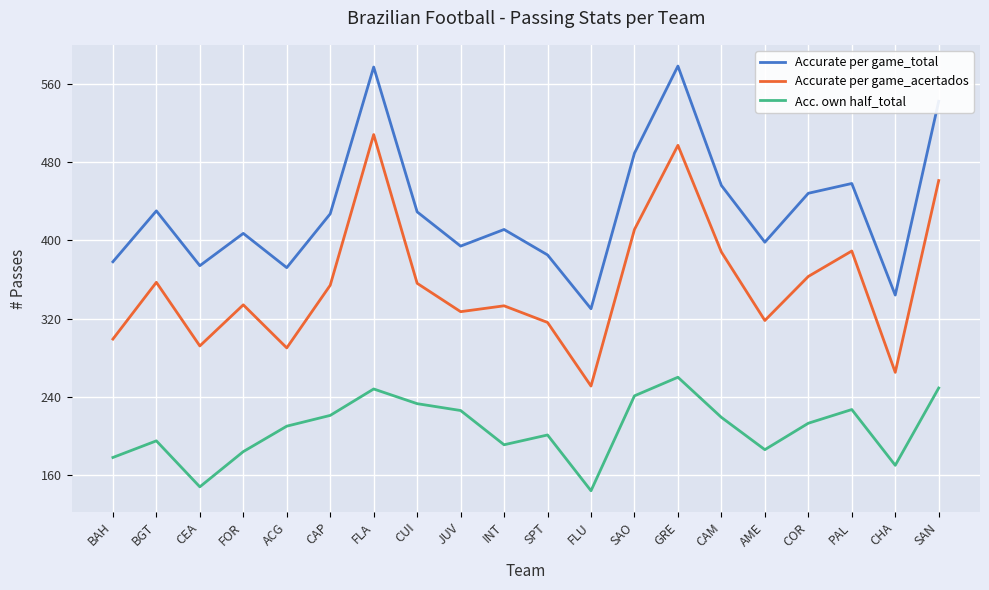

Between CEA and PAL, which series saw the biggest shift?

Accurate per game_acertados